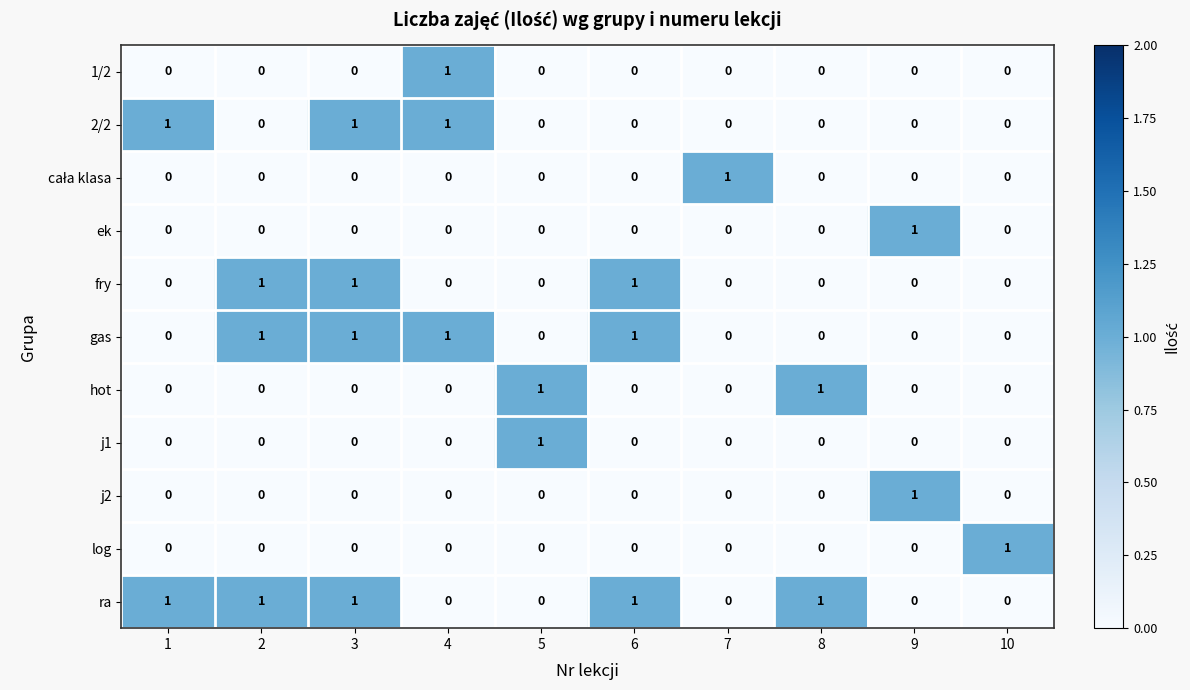

What is the sum of all 2/2 values?

3